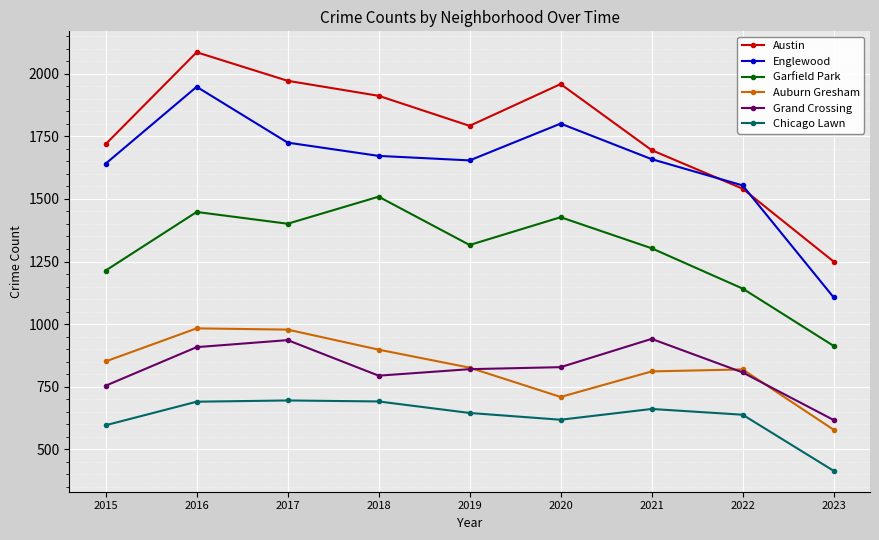

At which category is the sum across all series the highest?

2016